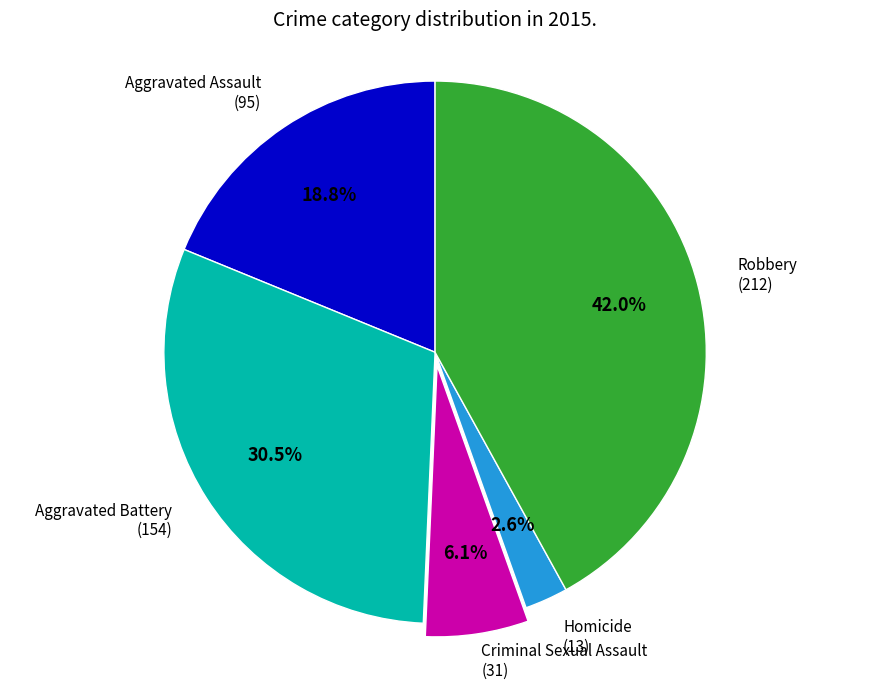

What percentage is the Criminal Sexual Assault slice, to the nearest percent?

6%